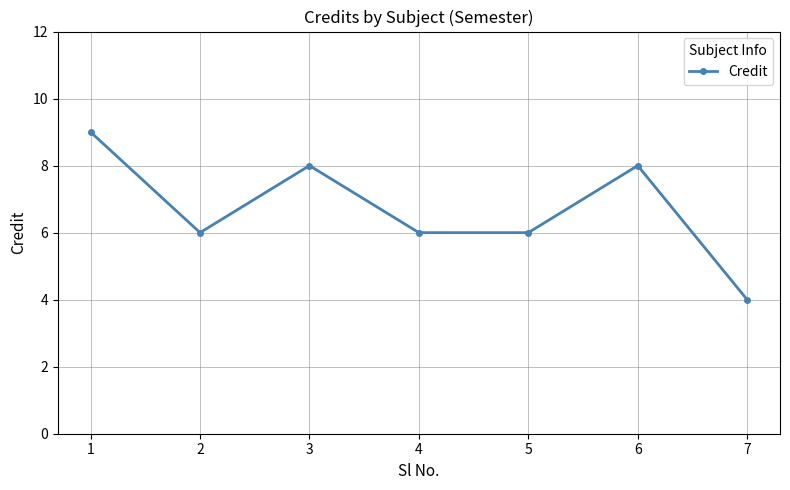

What is the difference between the values at 1 and 7?

5